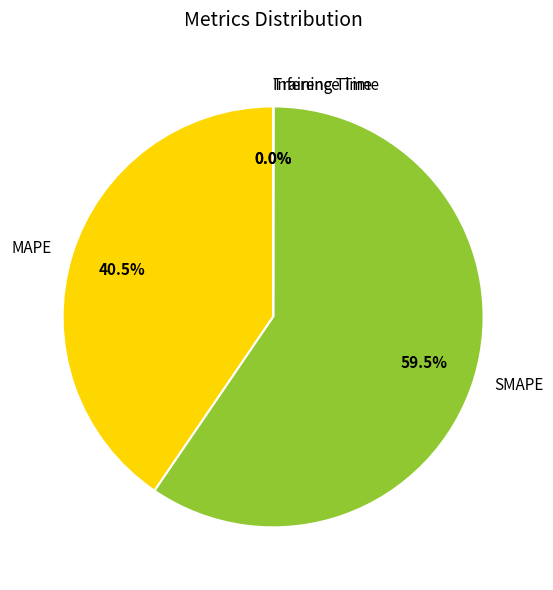

To the nearest percent, what is the difference between the largest and smallest slice percentages?

60%